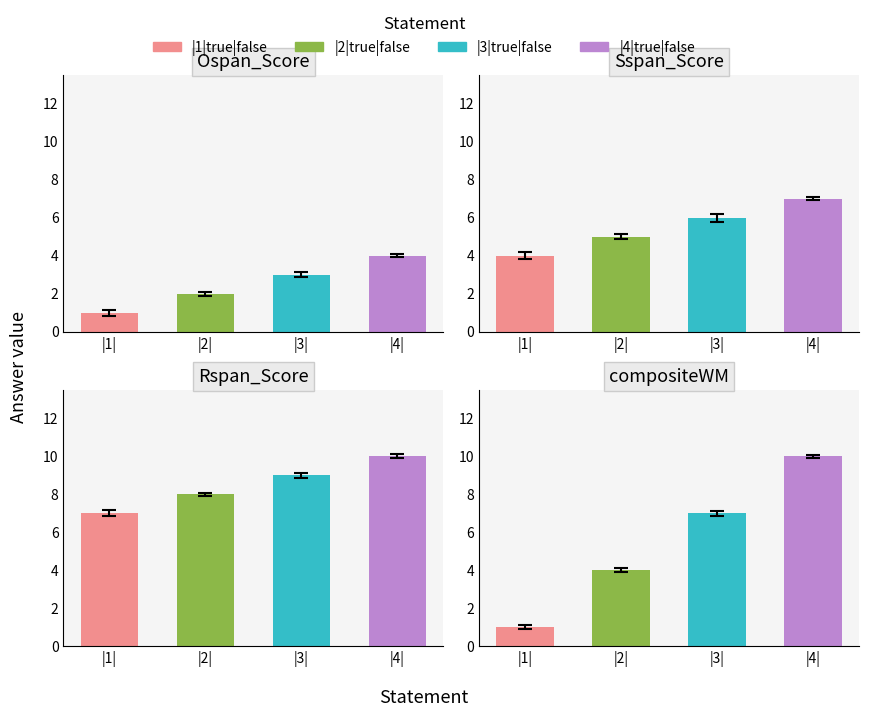

What is the difference between the maximum and minimum values?

9